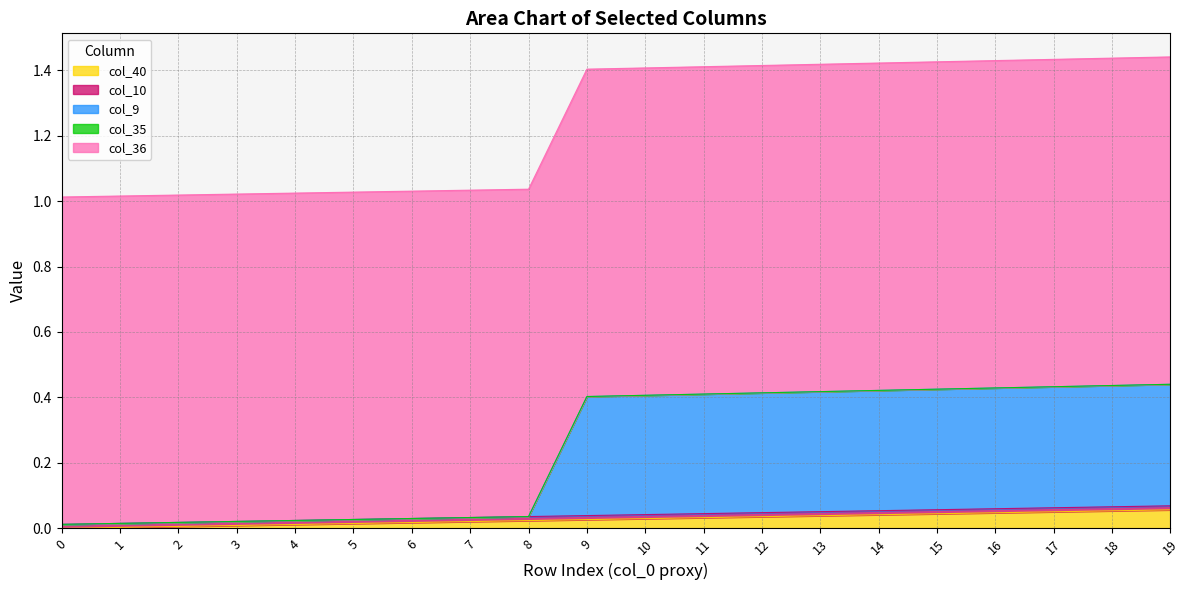

What is the approximate value of col_36 at 19?

1.0